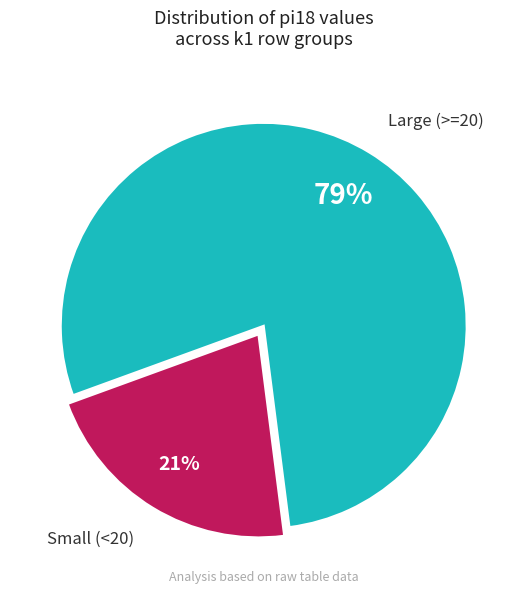

Rank the categories by value from highest to lowest.

Large (>=20), Small (<20)